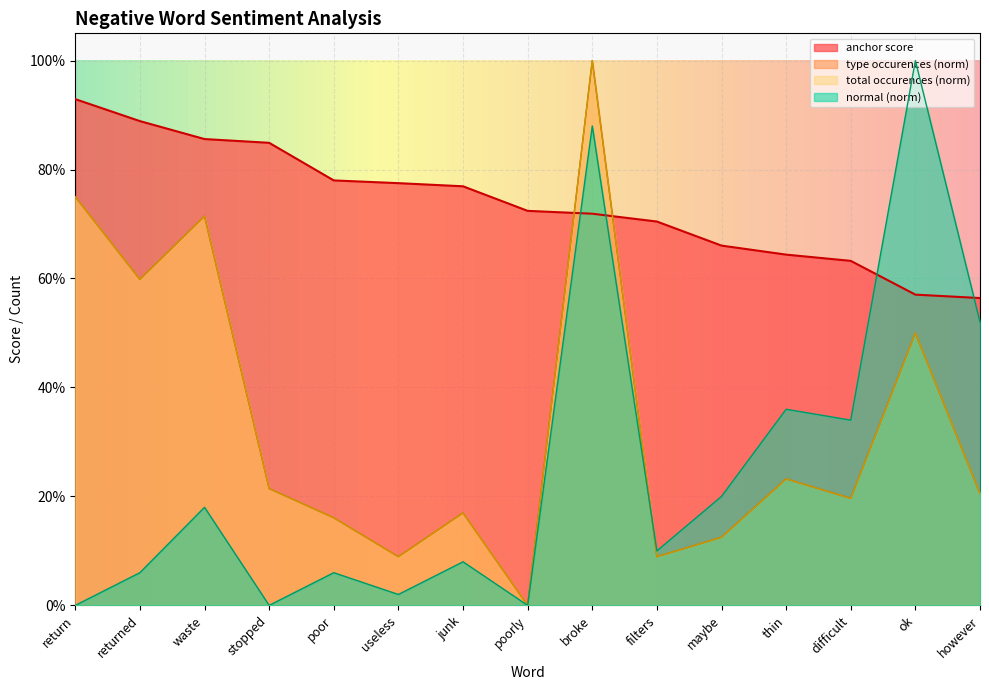

In type occurences, how many points are higher than both neighbors (excluding endpoints)?

5